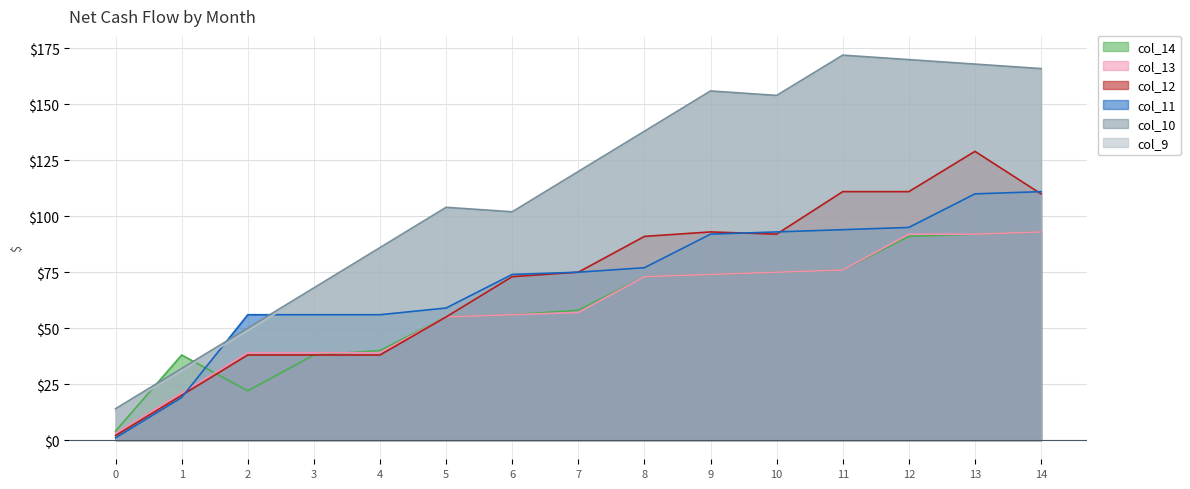

How many data points in col_14 are less than 58?

7